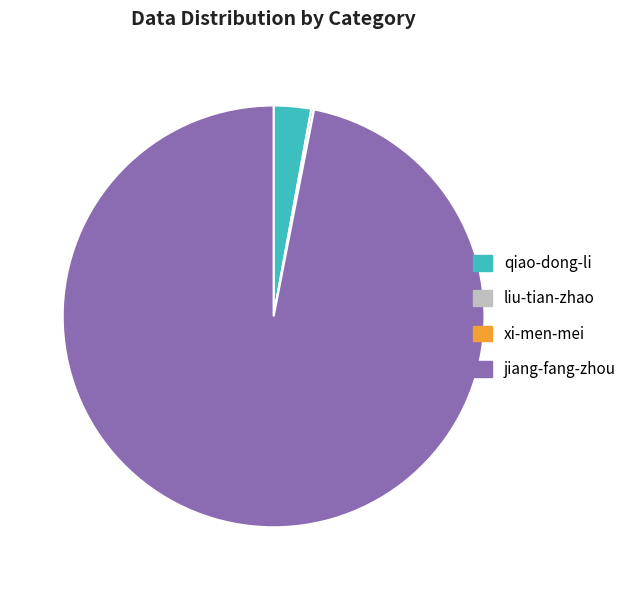

The qiao-dong-li slice represents 3% of the pie. True or false?

True